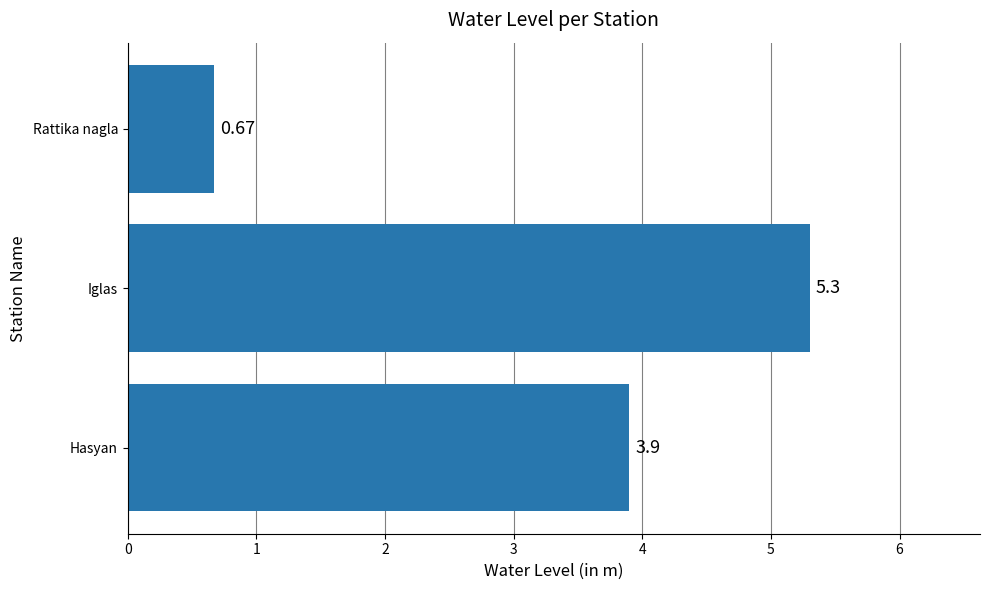

What is the sum of the values at Iglas and Hasyan?

9.2